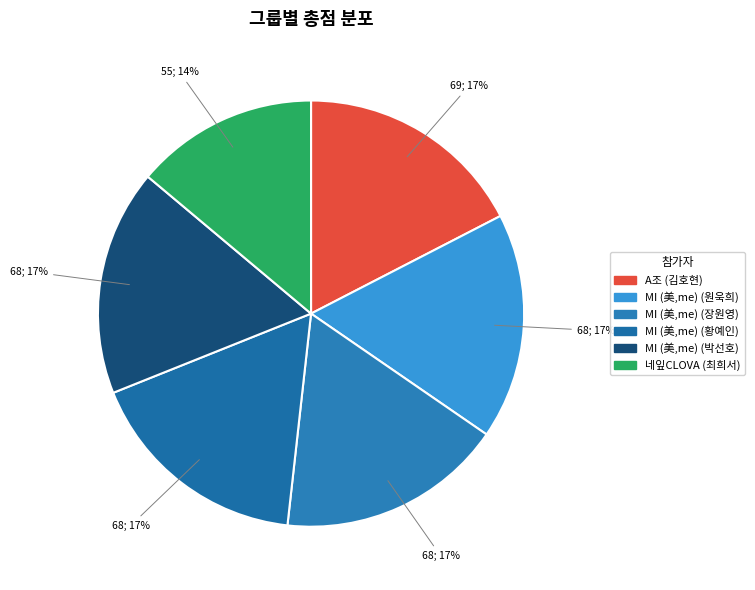

Combined, do MI (美,me) (황예인) and MI (美,me) (박선호) account for over 50%?

No